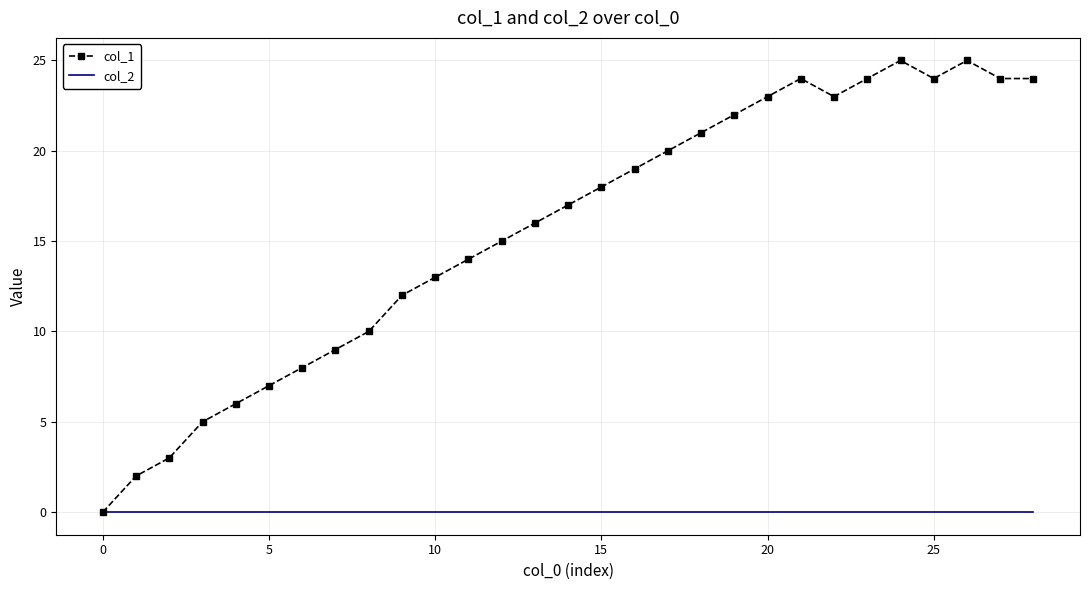

Rank the series by their maximum value, from highest to lowest.

col_1, col_2